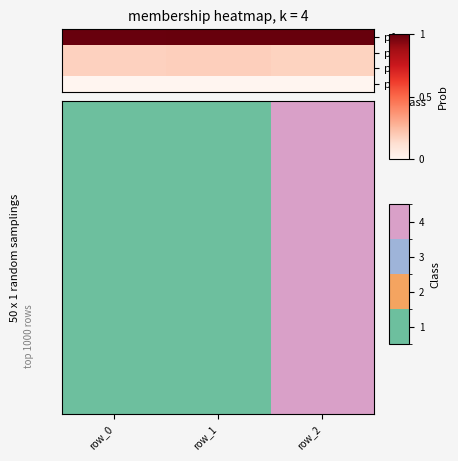

Count the number of categories in the chart.

3